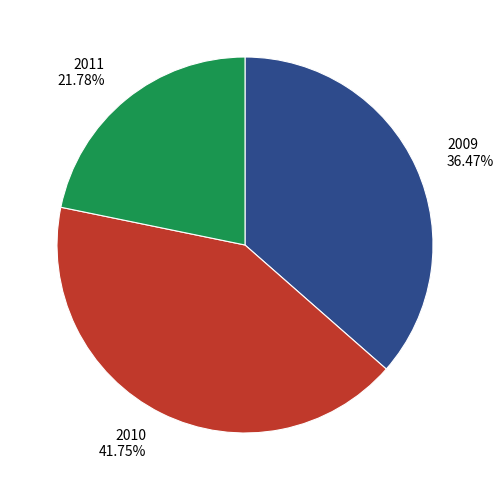

Combined, what portion of the pie is 2011 and 2009?

58.2%